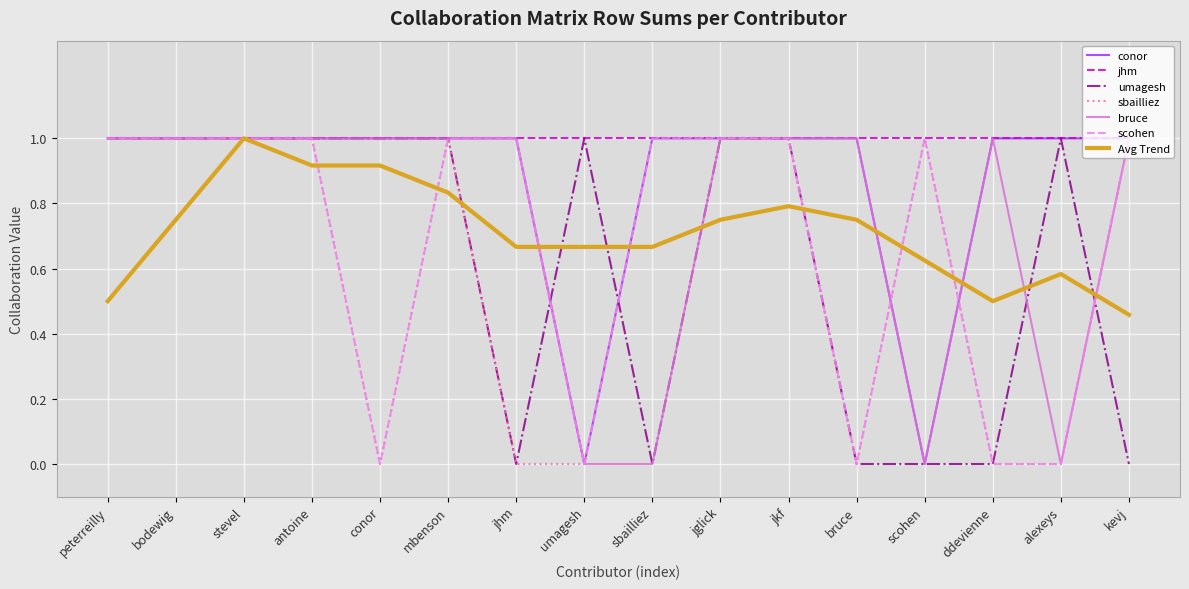

What is the total value across all series at jglick?

6.8